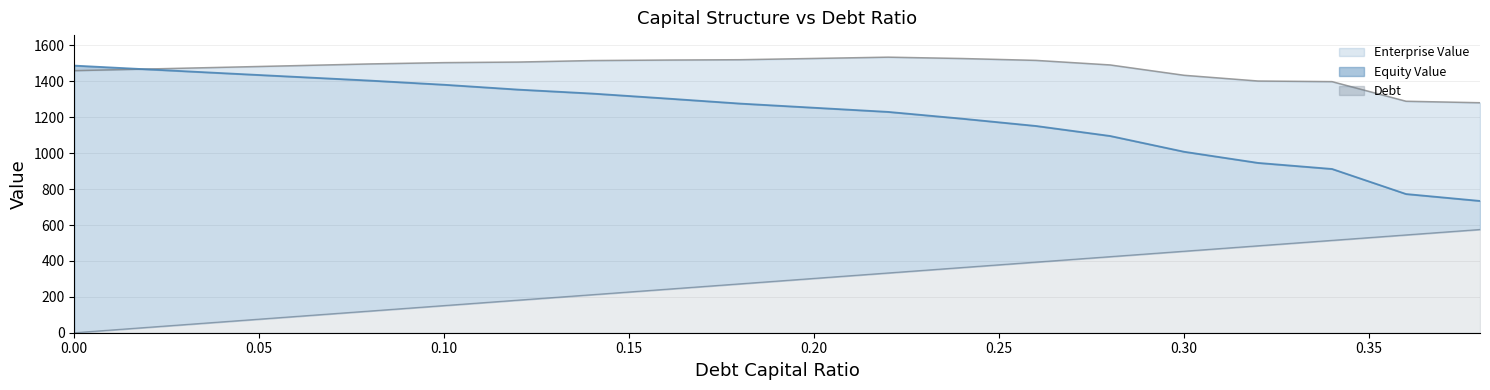

What position from the right is 0.24?

8